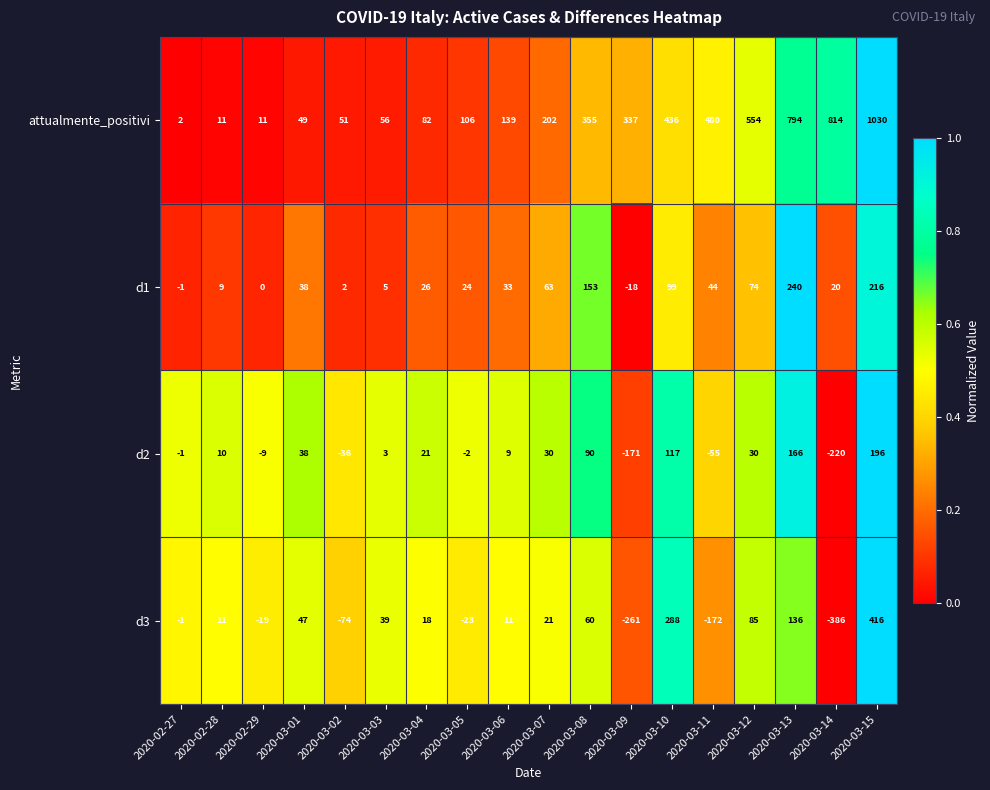

What is the sum of all d1 values?

1027